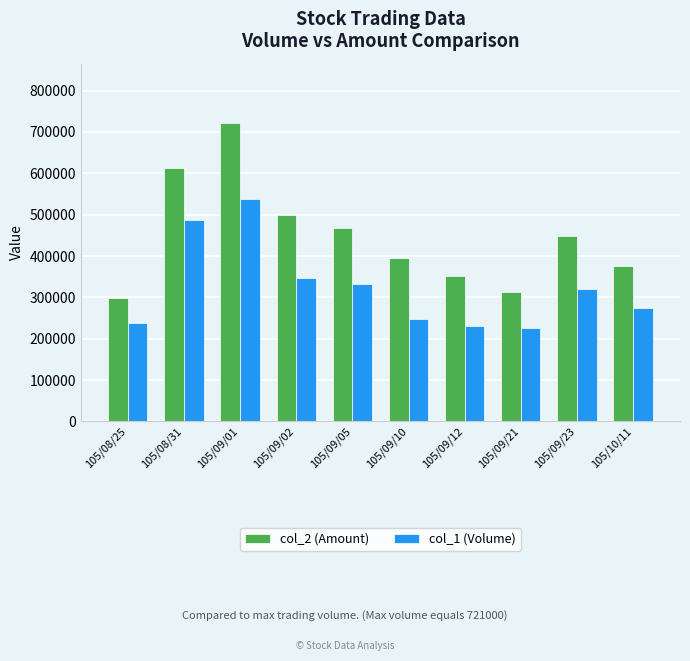

Count the number of categories in the chart.

10